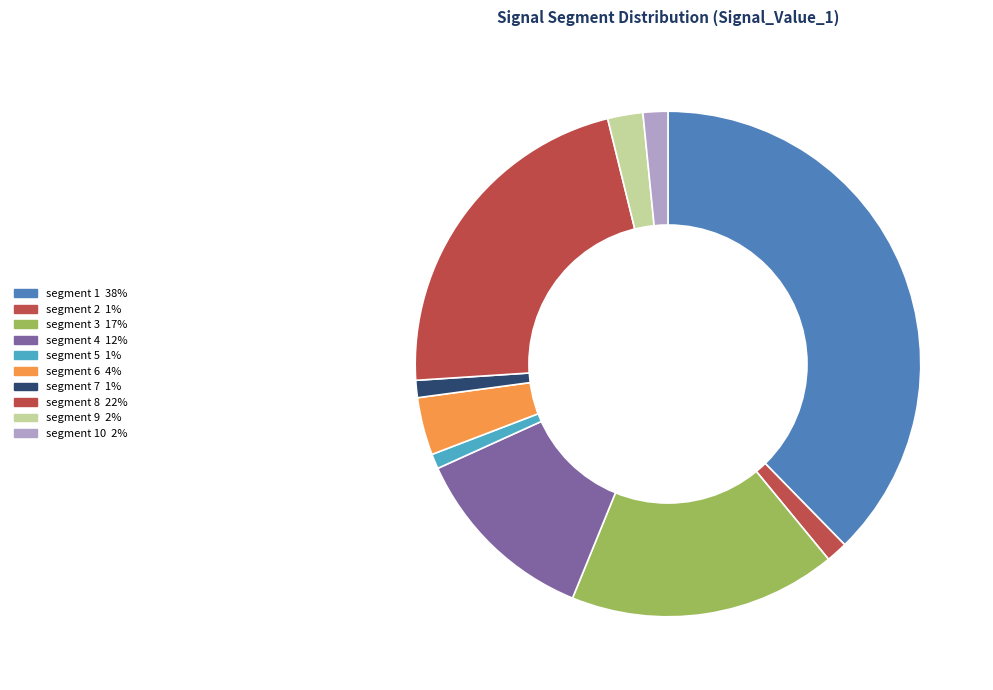

Count the number of slices in the pie.

10